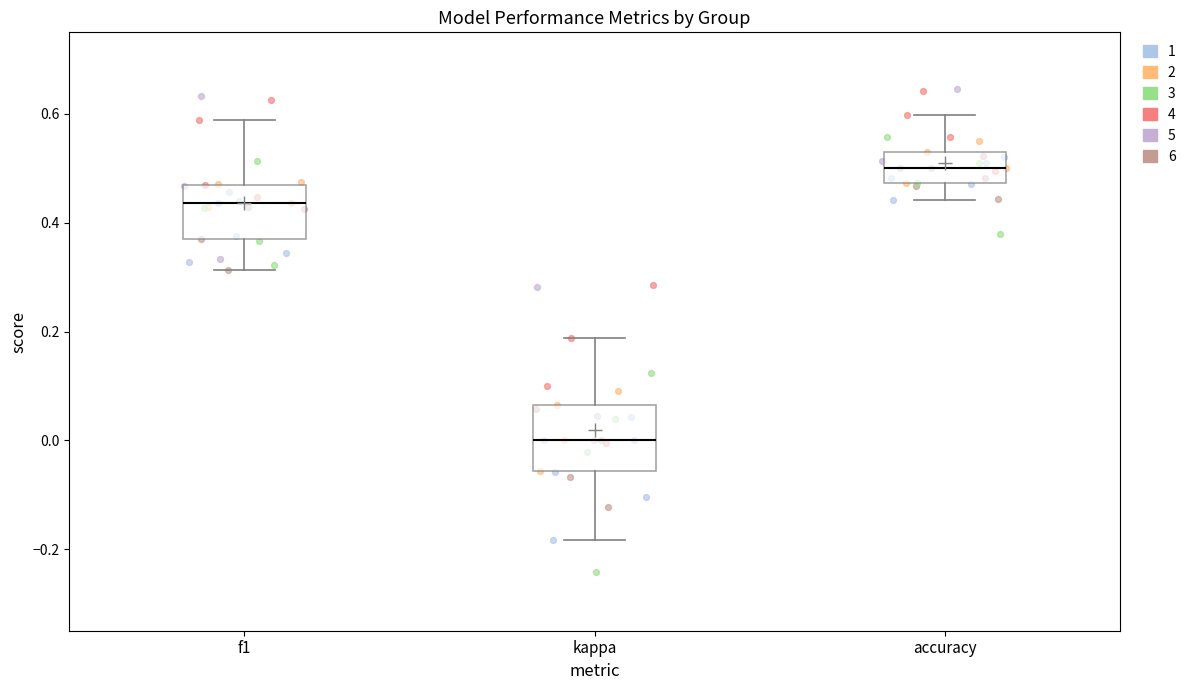

Reading left to right, read every box against the y-axis: the position of its median line, the range the box covers, and the ends of its whiskers. The values are not printed on the chart, so give them approximately, as read against the axis.

f1: median 0.44, box 0.38 to 0.46, whiskers 0.32 to 0.58
kappa: median 0.00, box -0.06 to 0.06, whiskers -0.18 to 0.18
accuracy: median 0.50, box 0.48 to 0.54, whiskers 0.44 to 0.60